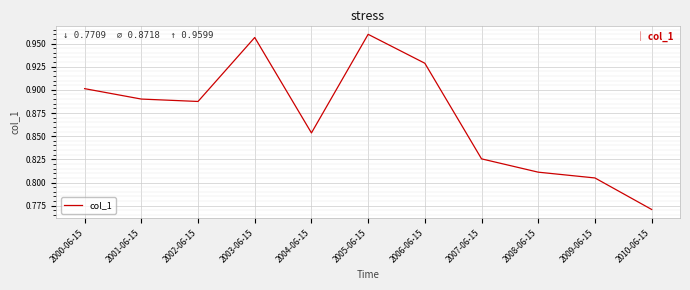

How many lines are shown in the chart?

1